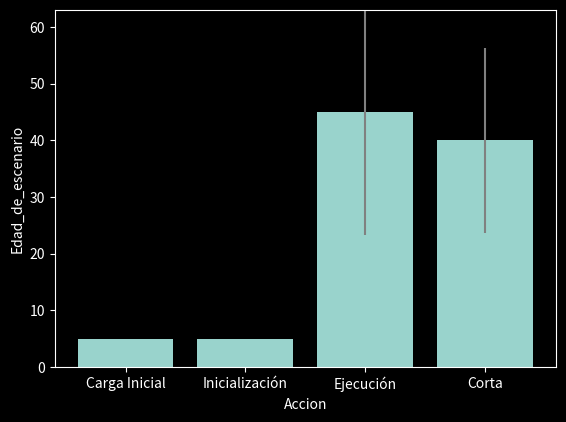

Reading left to right, extract all data points from this chart.

5	5	45	40